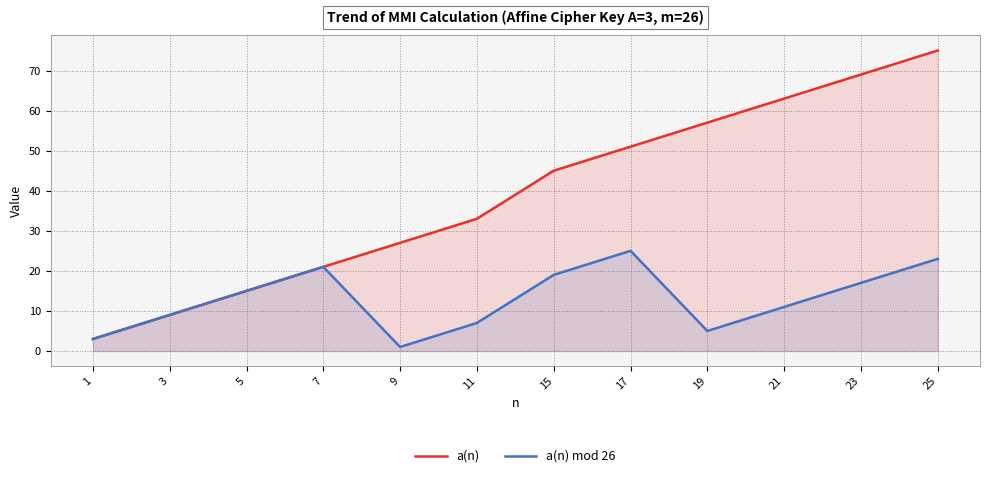

How many series are shown in this chart?

2